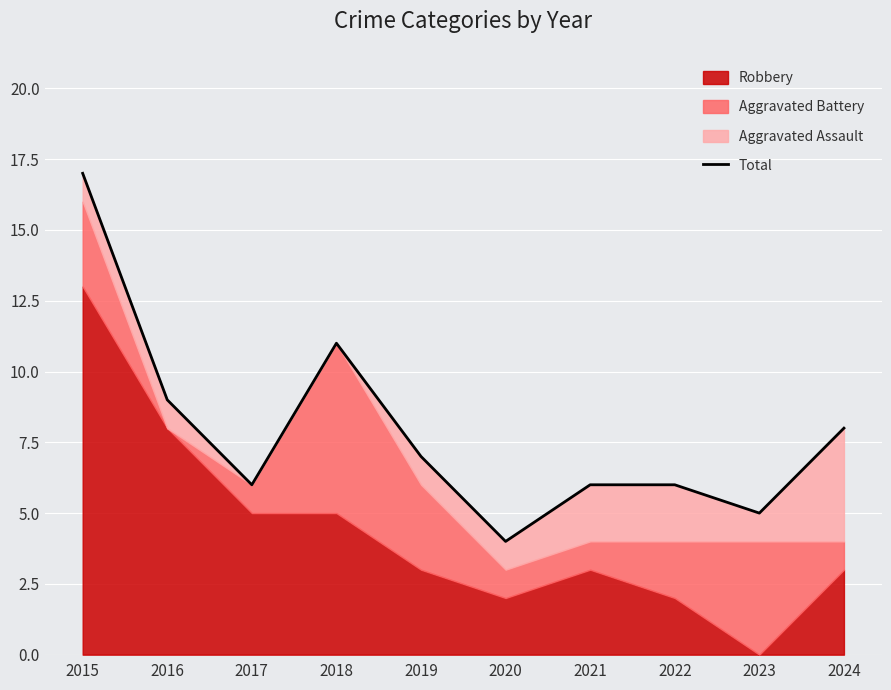

What is the sum of all values?

79